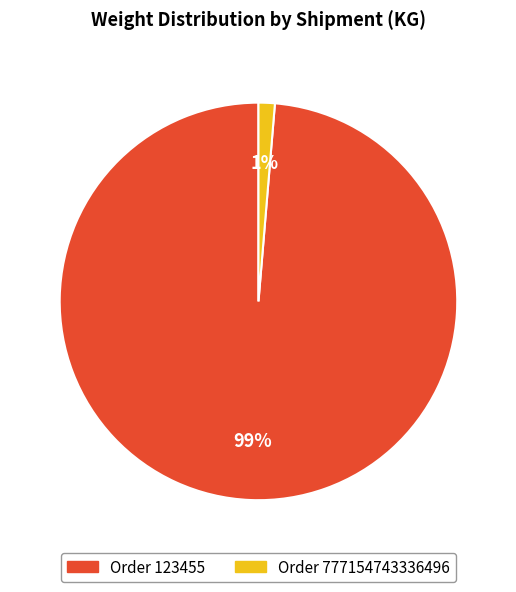

Is there any slice that represents more than half of the pie?

Yes